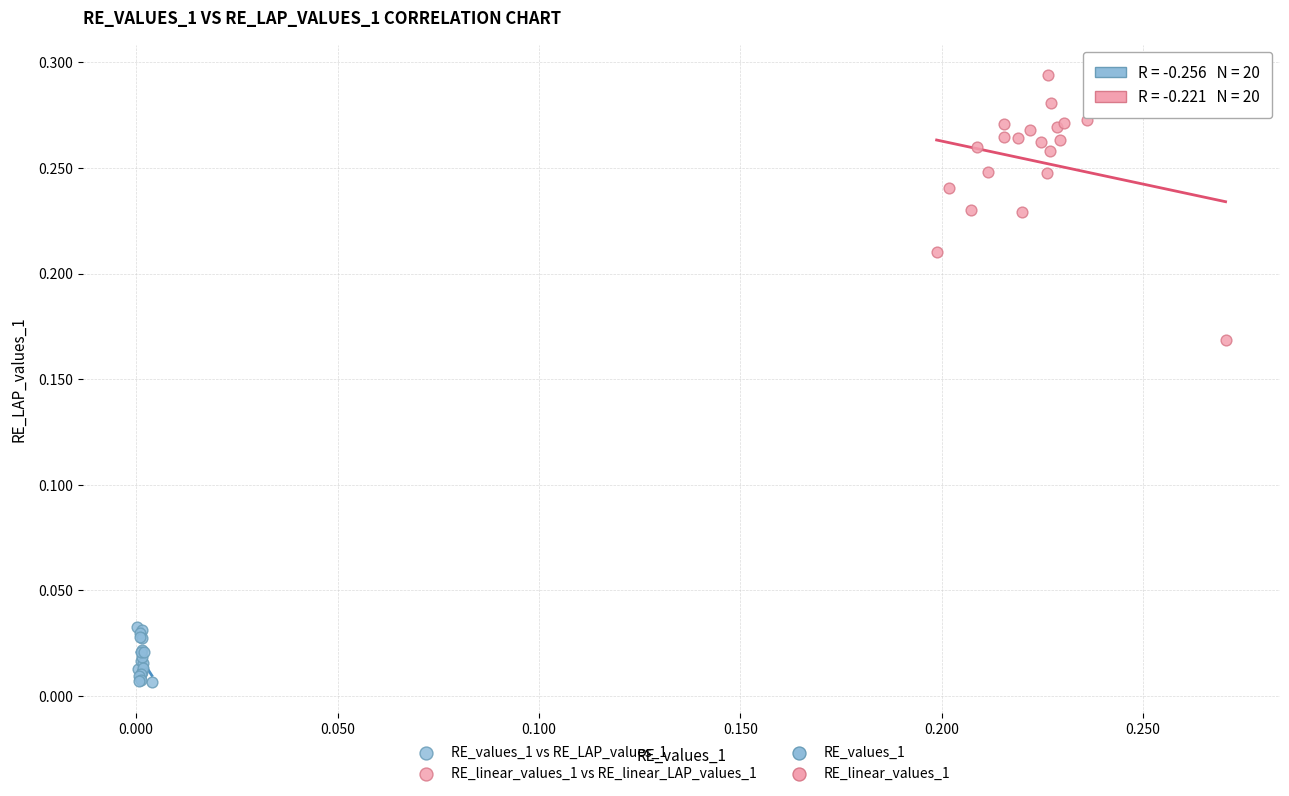

Which series reaches the maximum Y coordinate?

RE_linear_values_1 vs RE_linear_LAP_values_1